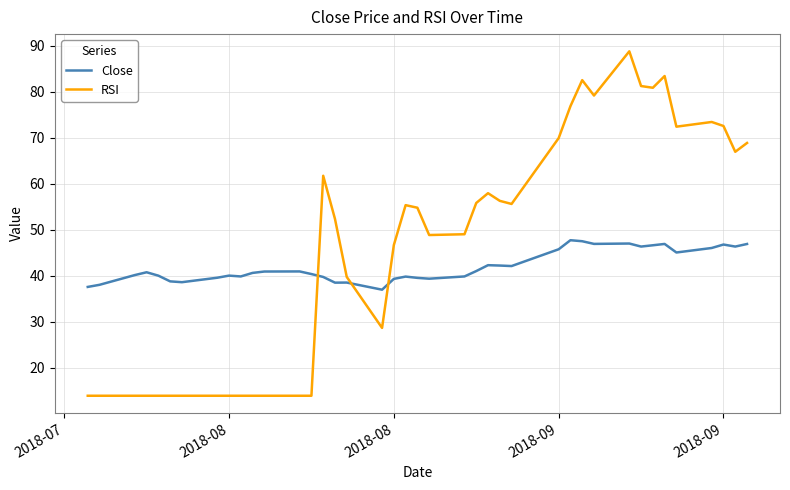

Which series has the largest total across all categories?

RSI